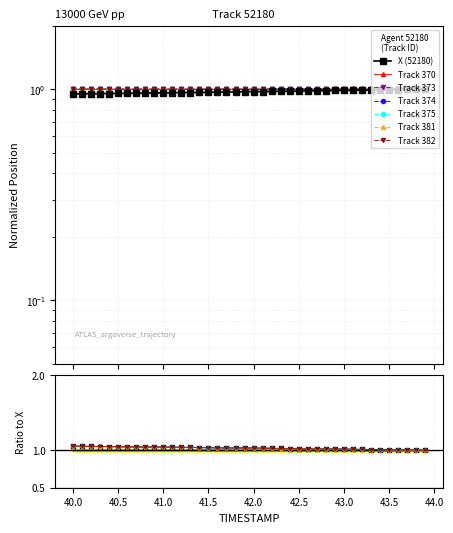

What is the minimum value shown in the chart?

1.0